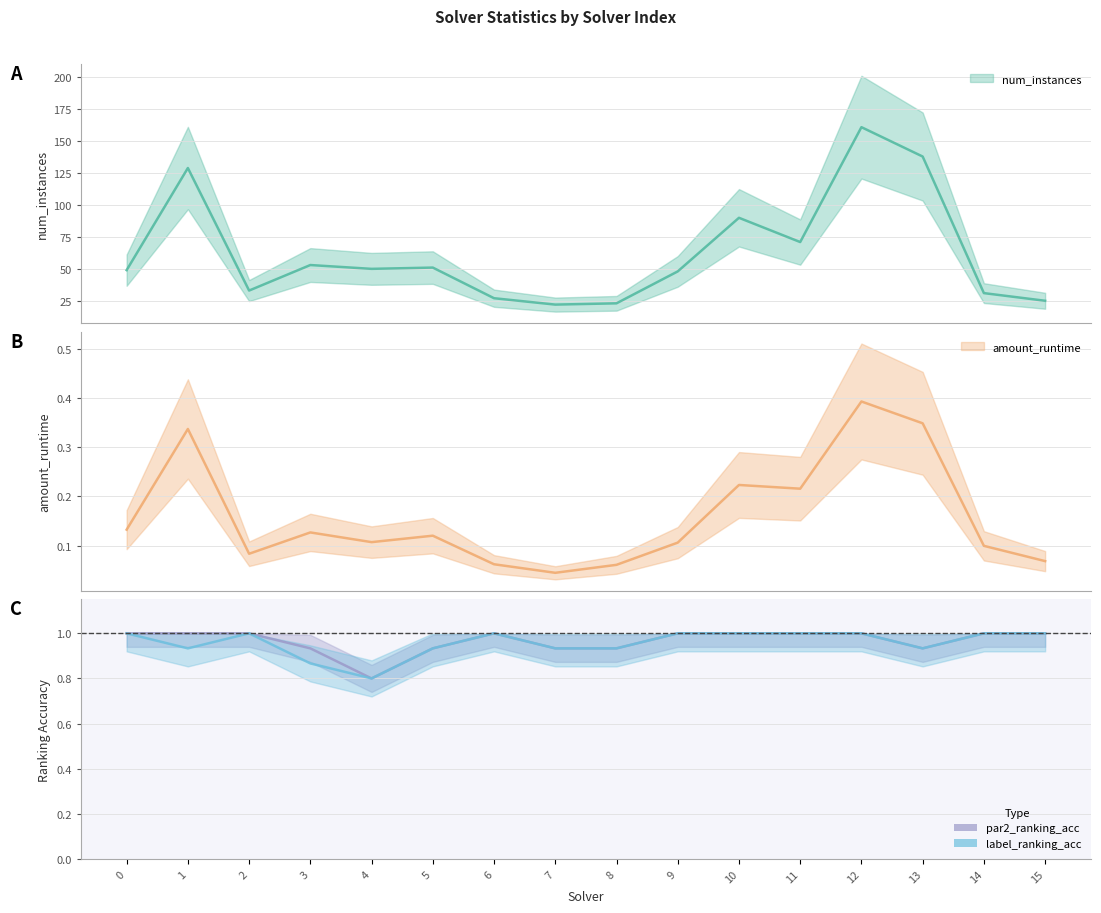

Which series has the largest total across all categories?

num_instances